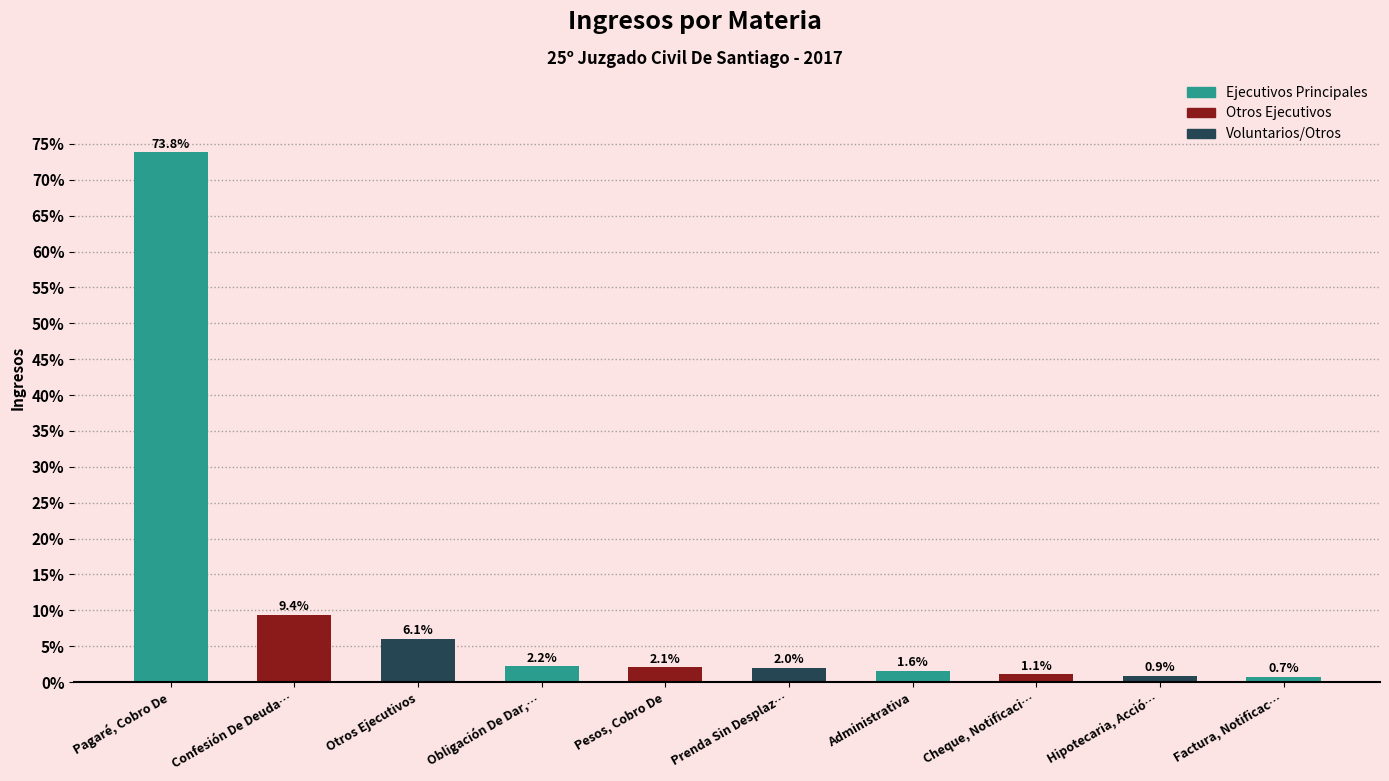

What is the greatest value displayed?

73.8